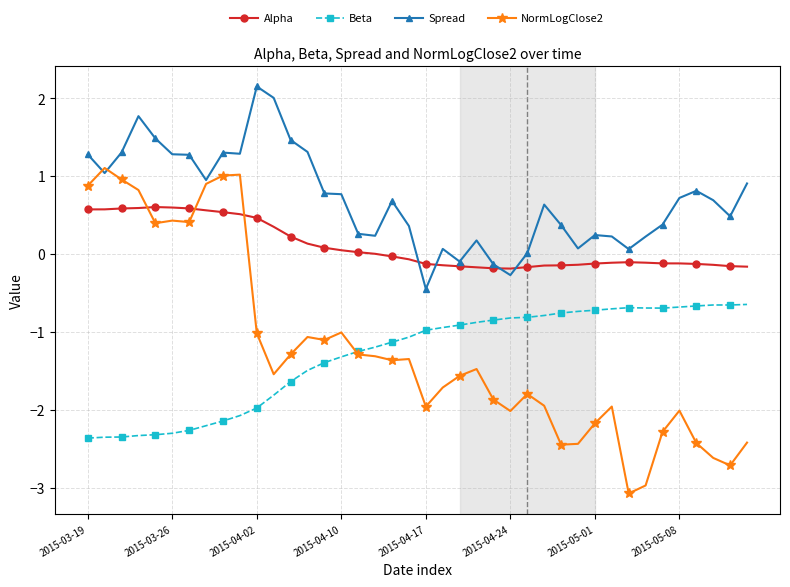

True or false: Spread and Beta intersect in this chart.

False